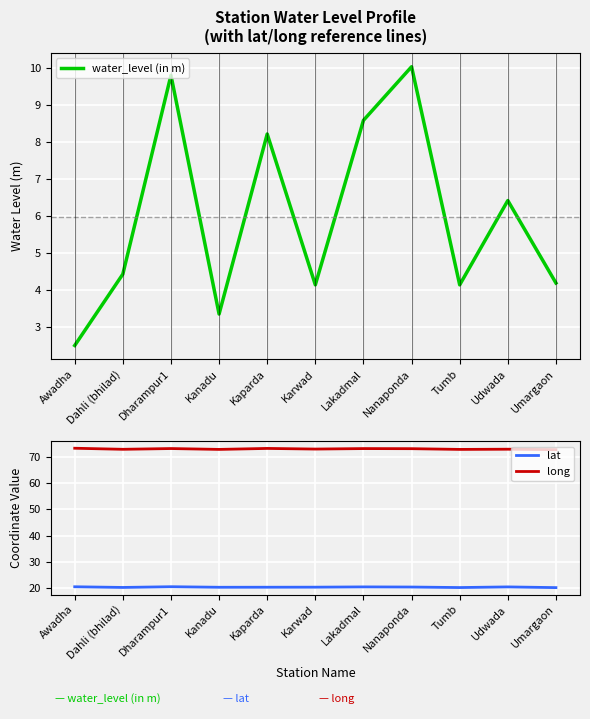

Which series has the largest range (max minus min)?

water_level (in m)